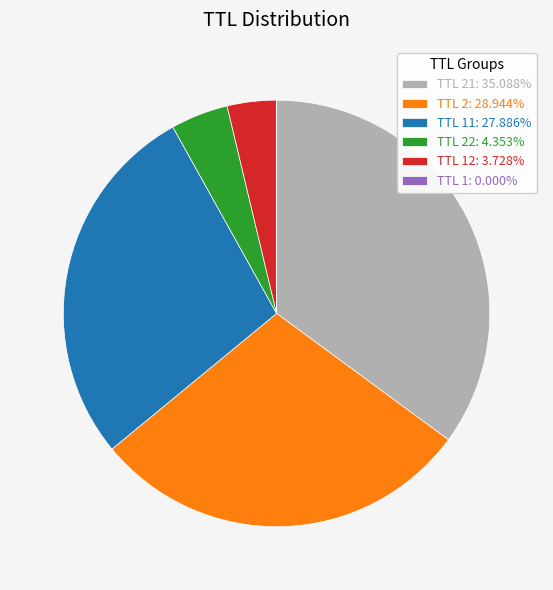

Approximately how many times larger is the value at TTL 2: 28.944% compared to TTL 22: 4.353%?

6.6